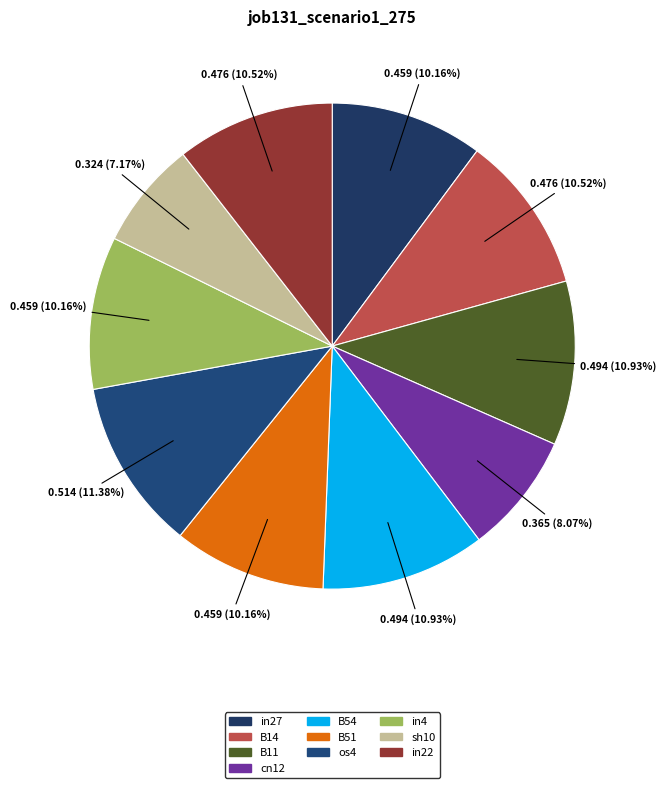

Which slice is the largest?

os4